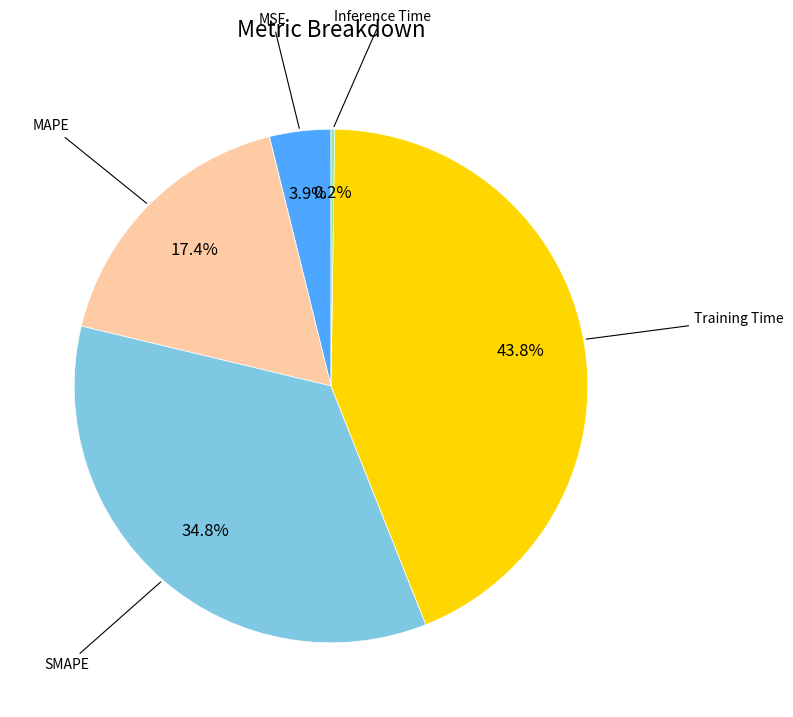

What percentage is the SMAPE slice, to the nearest percent?

35%